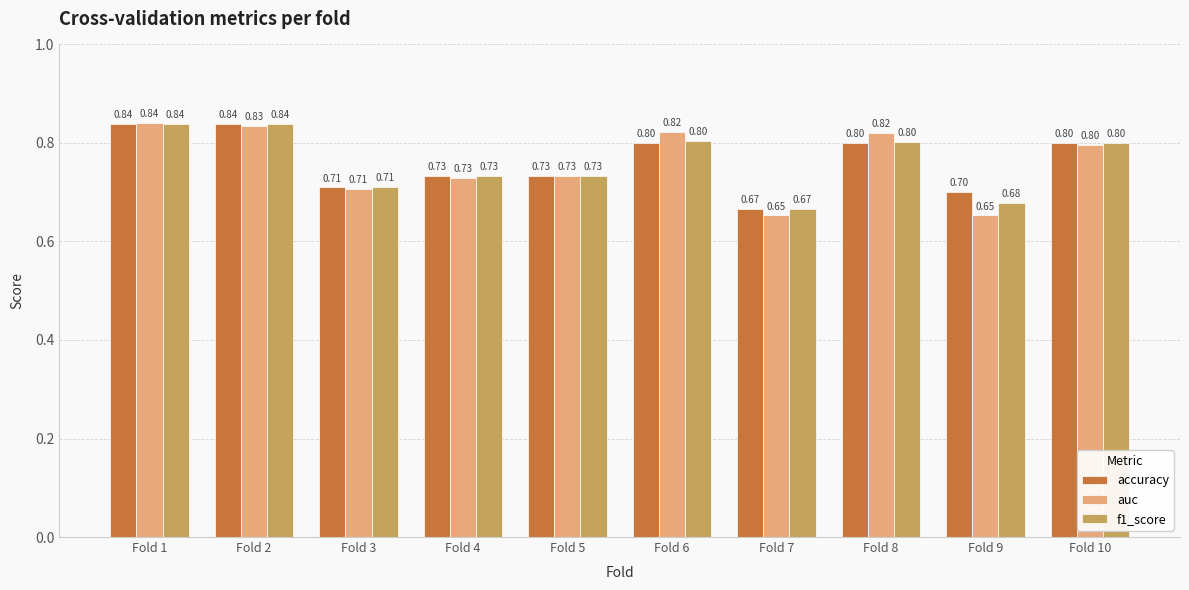

What is the average value of the accuracy series?

0.8